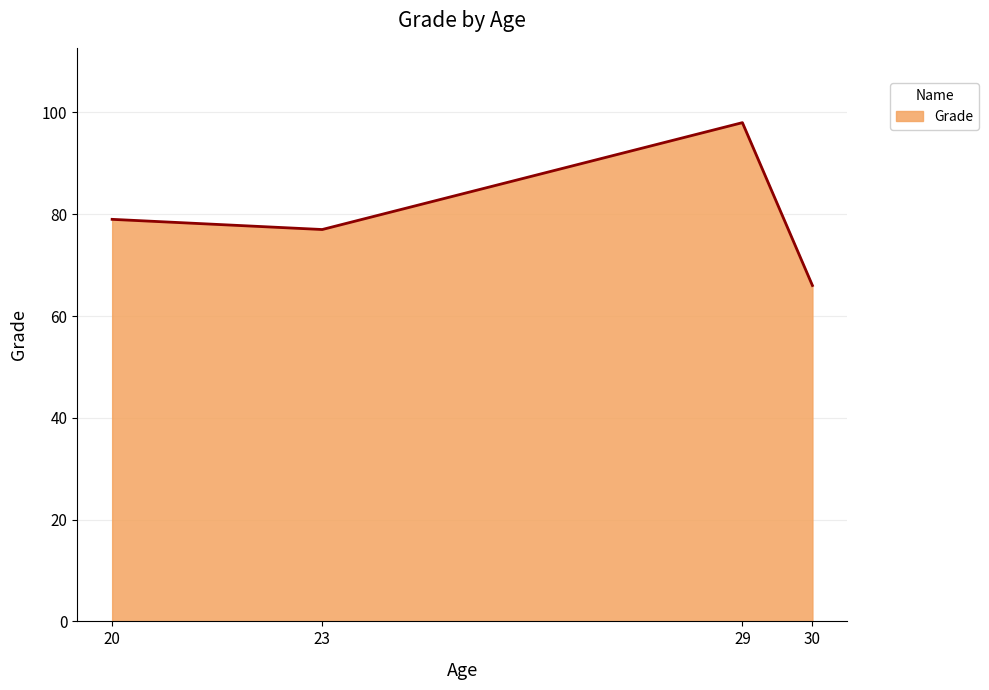

What is the average value?

80